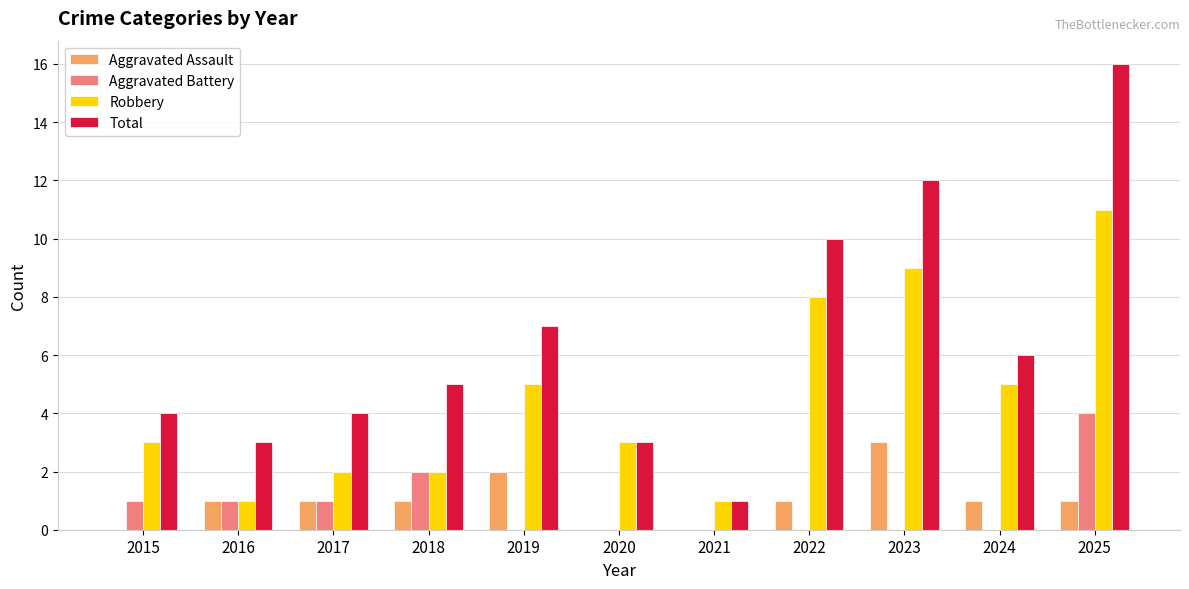

Reading left to right, what are all the values shown in this chart?

Aggravated Assault: 0	1	1	1	2	0	0	1	3	1	1
Aggravated Battery: 1	1	1	2	0	0	0	0	0	0	4
Robbery: 3	1	2	2	5	3	1	8	9	5	11
Total: 4	3	4	5	7	3	1	10	12	6	16